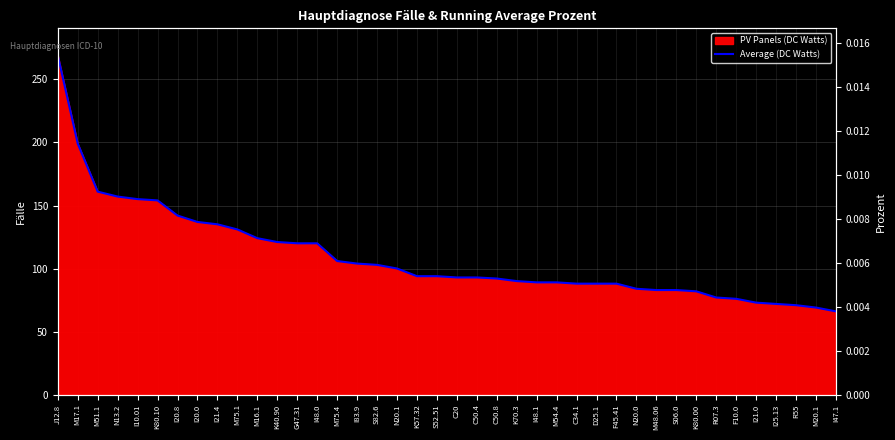

Which category has the lowest value across all series?

I47.1